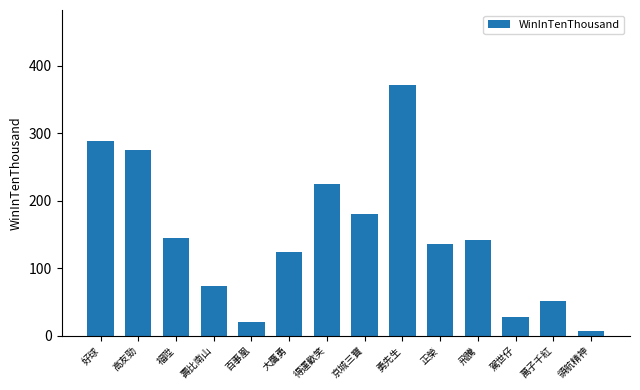

At which label does the data first exceed 142?

好球